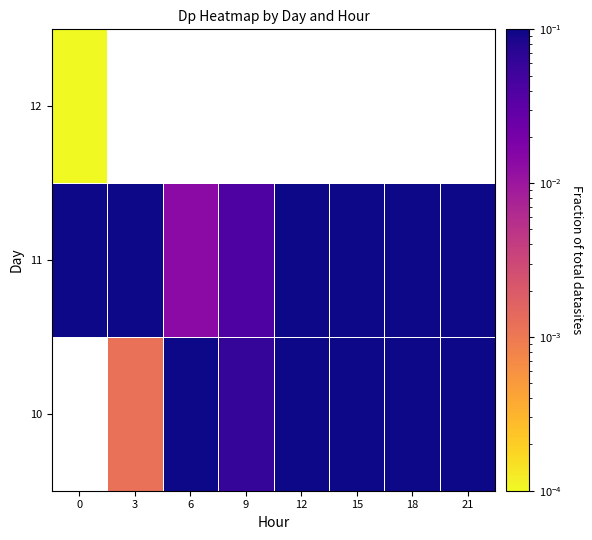

At 18, list the series in order from largest to smallest.

10, 11, 12